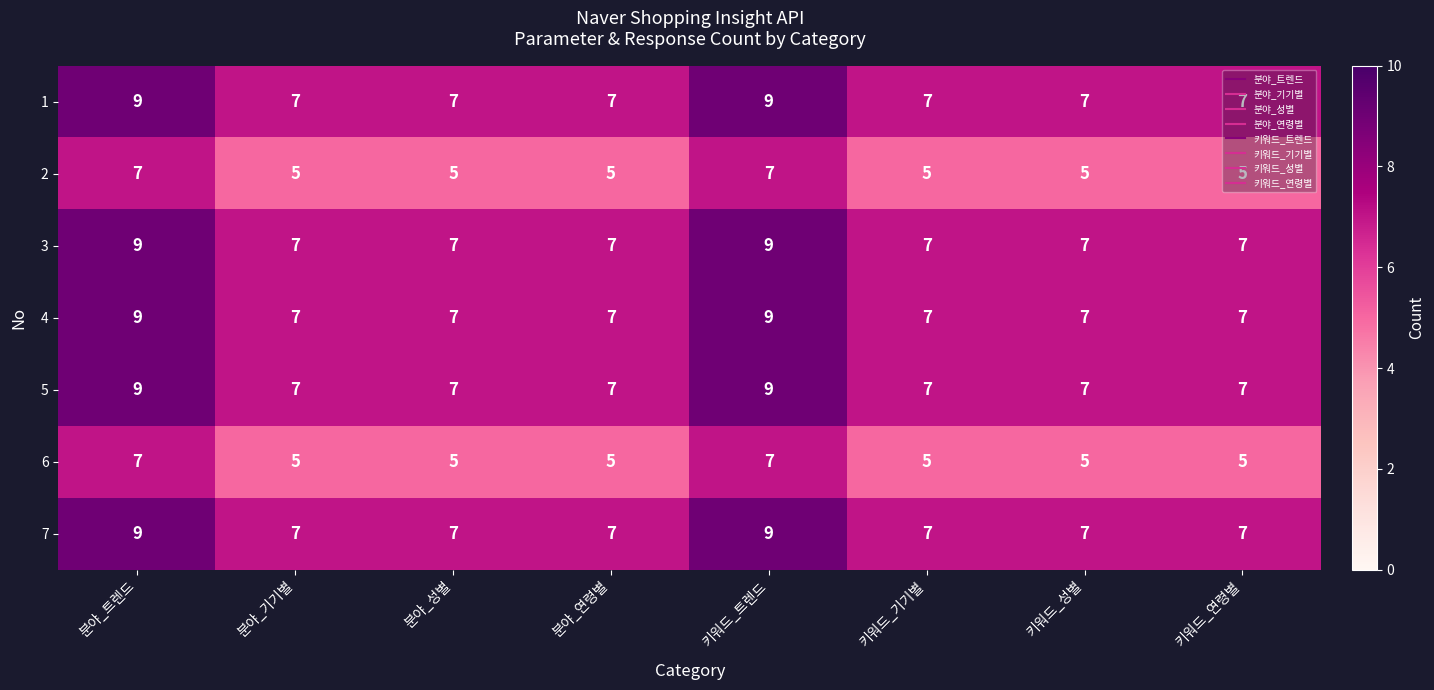

What value does the 1 series have at 키워드_트렌드?

9